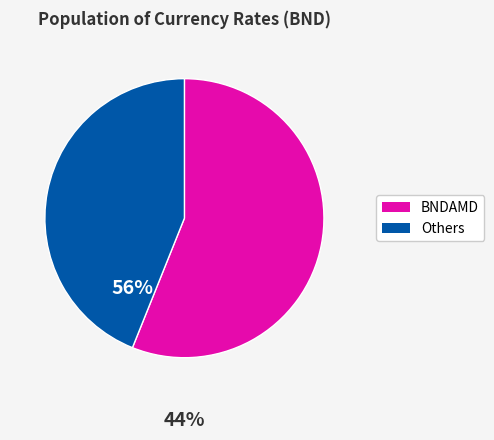

Is there any slice that represents more than half of the pie?

Yes